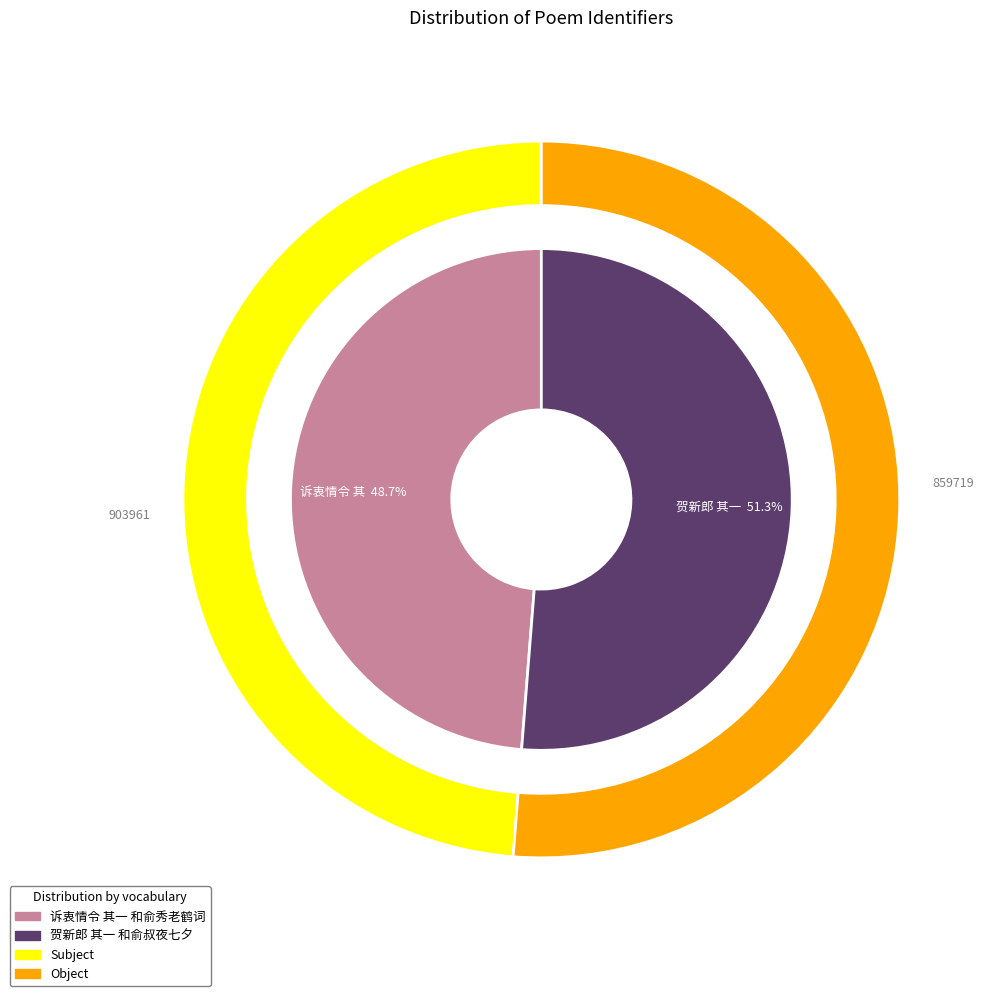

Which category accounts for the majority?

贺新郎 其一 和俞叔夜七夕